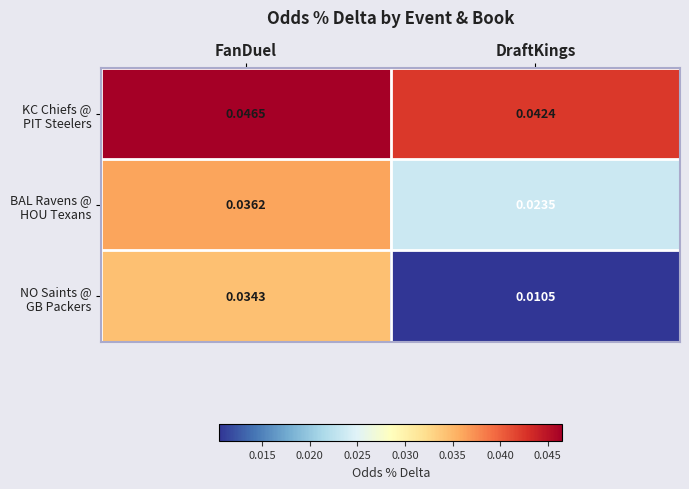

Which category has the lowest value across all series?

DraftKings